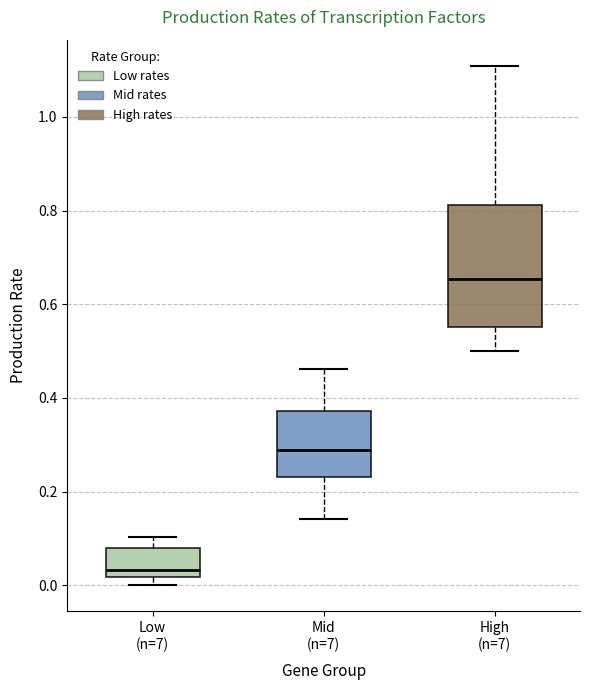

Reading left to right, read every box against the y-axis: the position of its median line, the range the box covers, and the ends of its whiskers. The values are not printed on the chart, so give them approximately, as read against the axis.

Low (n=7): median 0.04, box 0.02 to 0.08, whiskers 0.00 to 0.10
Mid (n=7): median 0.28, box 0.24 to 0.38, whiskers 0.14 to 0.46
High (n=7): median 0.66, box 0.56 to 0.82, whiskers 0.50 to 1.10